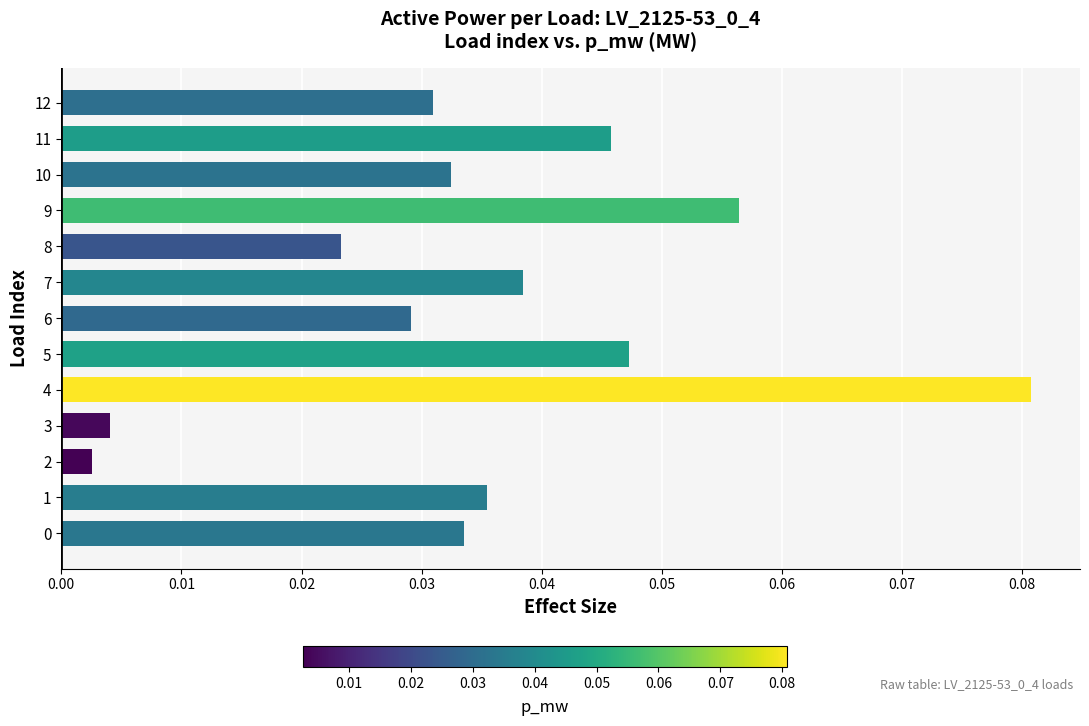

Are the bars horizontal?

Yes